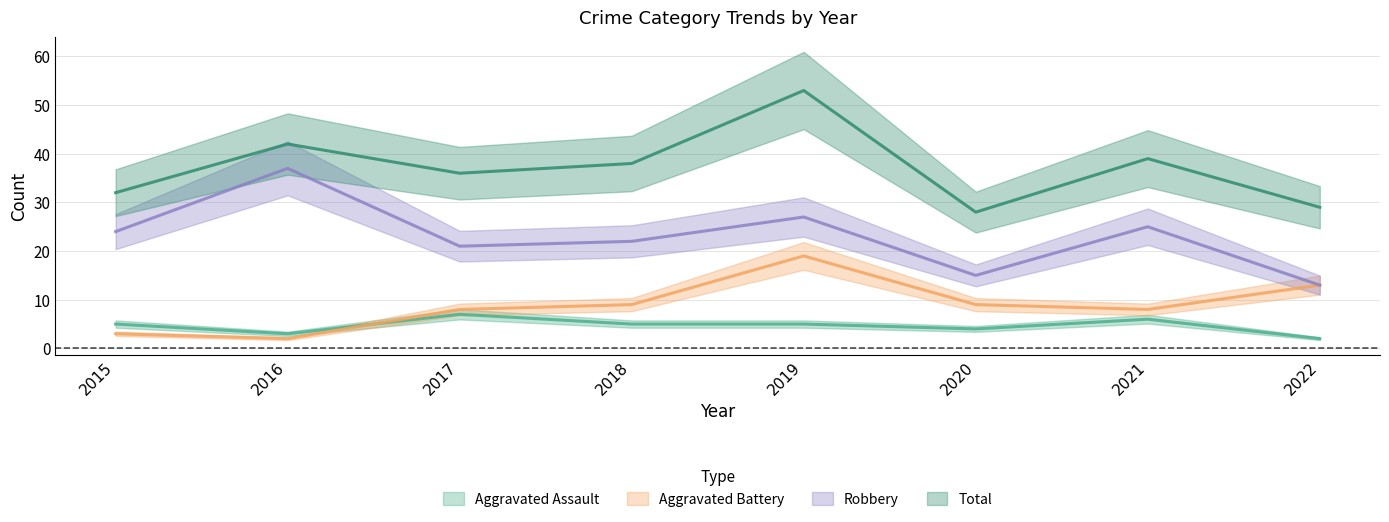

At which category does the chart reach its peak across all series?

2019